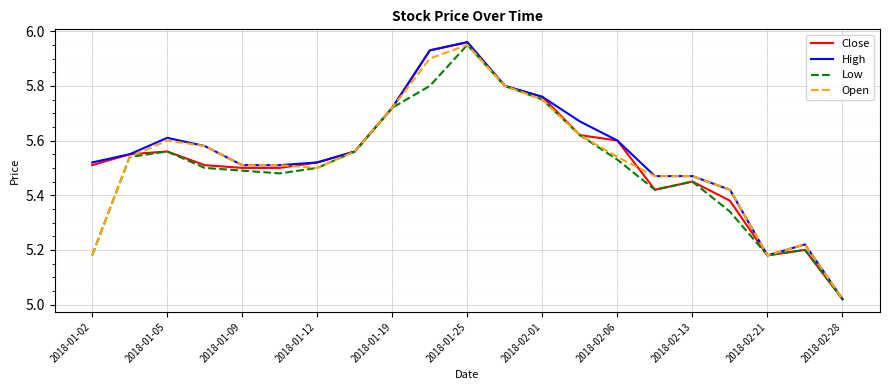

Is it true that Close equals 5.6 at 2018-02-06?

True